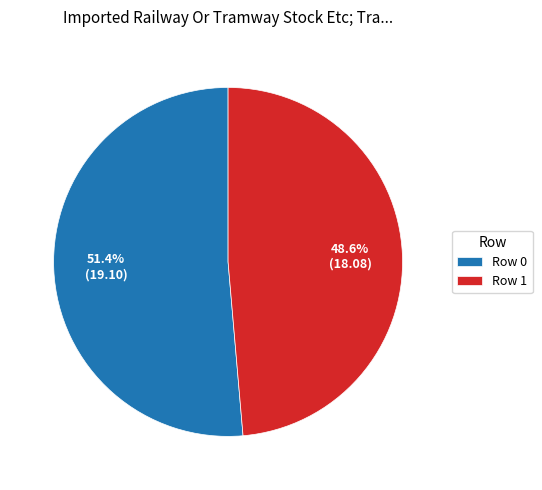

Approximately how many times larger is the value at Row 1 compared to Row 0?

0.9